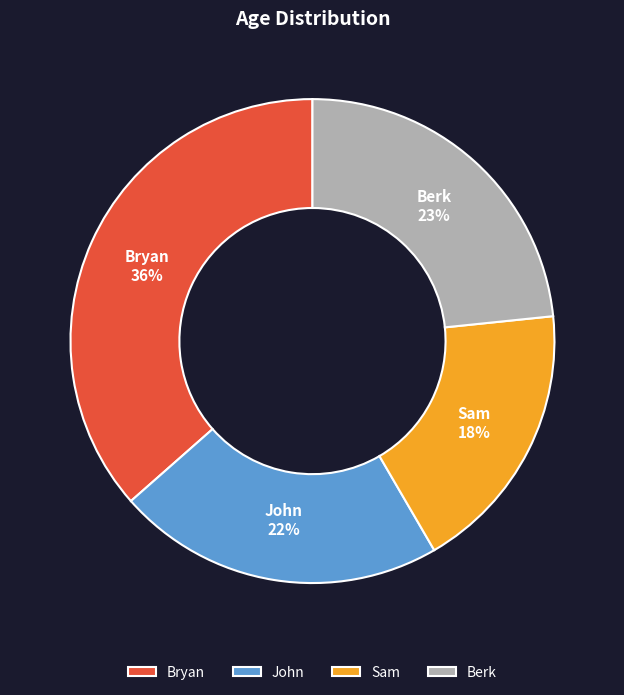

To the nearest percent, what is the difference between the Sam and John slice percentages?

4%